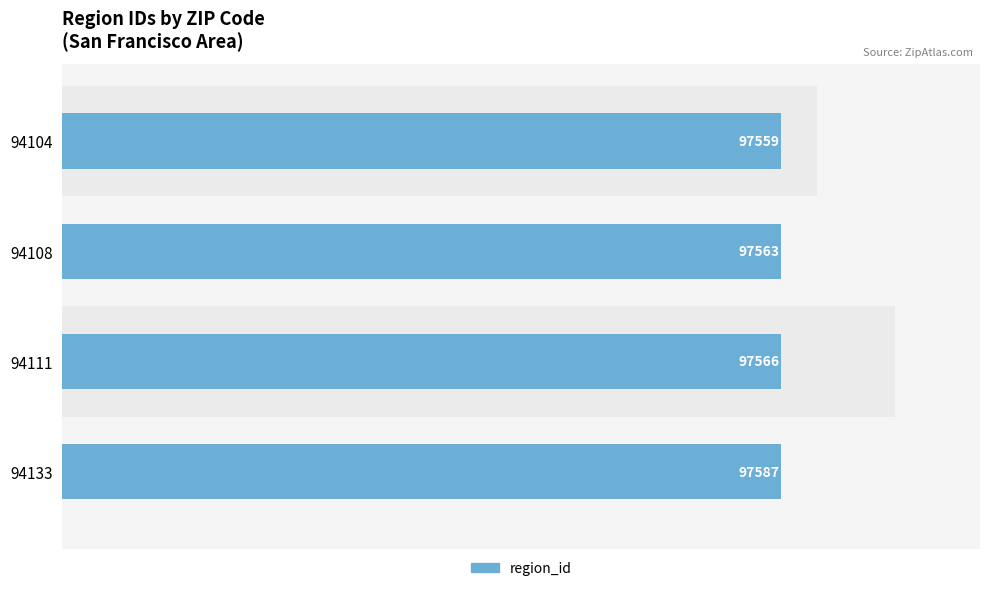

How many distinct data groups are displayed?

1